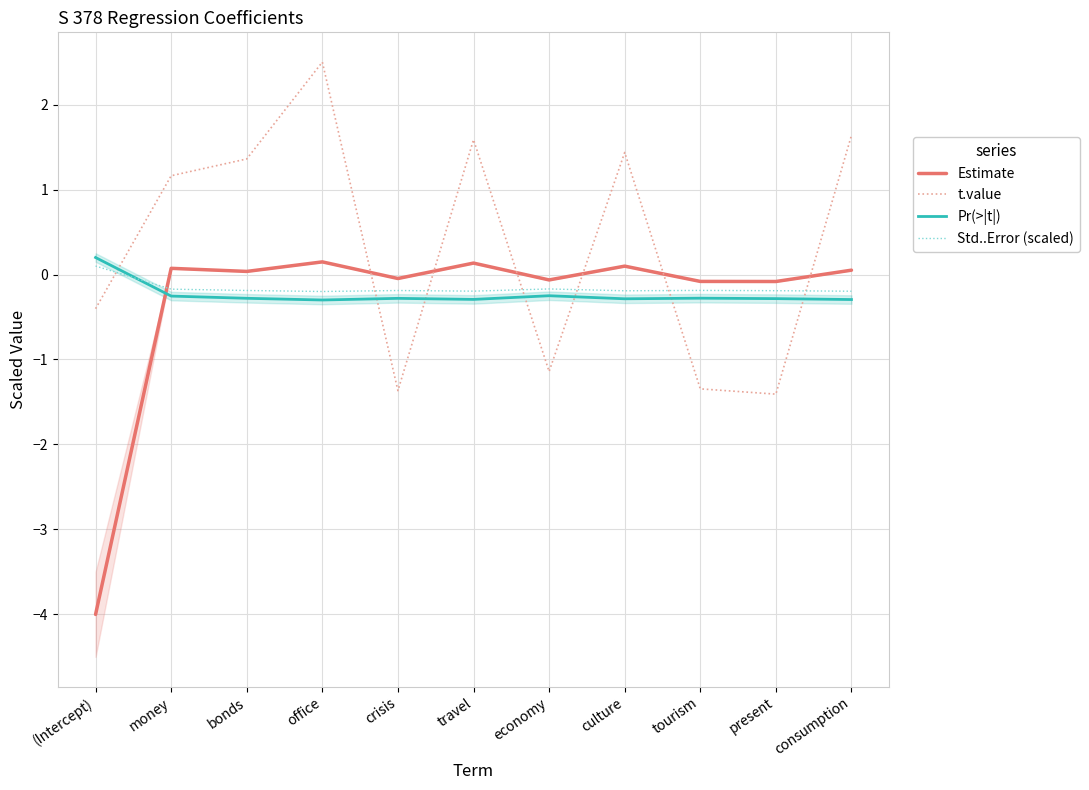

What is the approximate value of Std..Error (scaled) at office?

-0.2